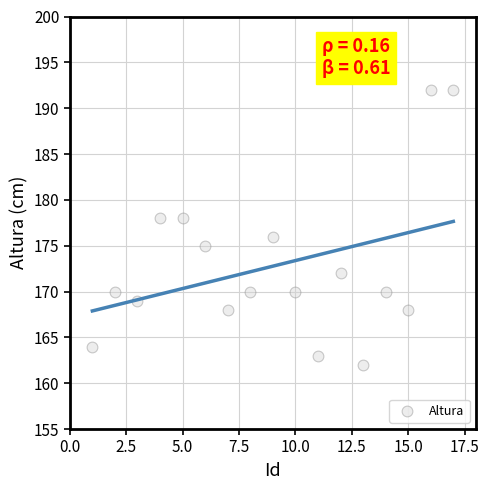

What is the range of X values (max minus min)?

16